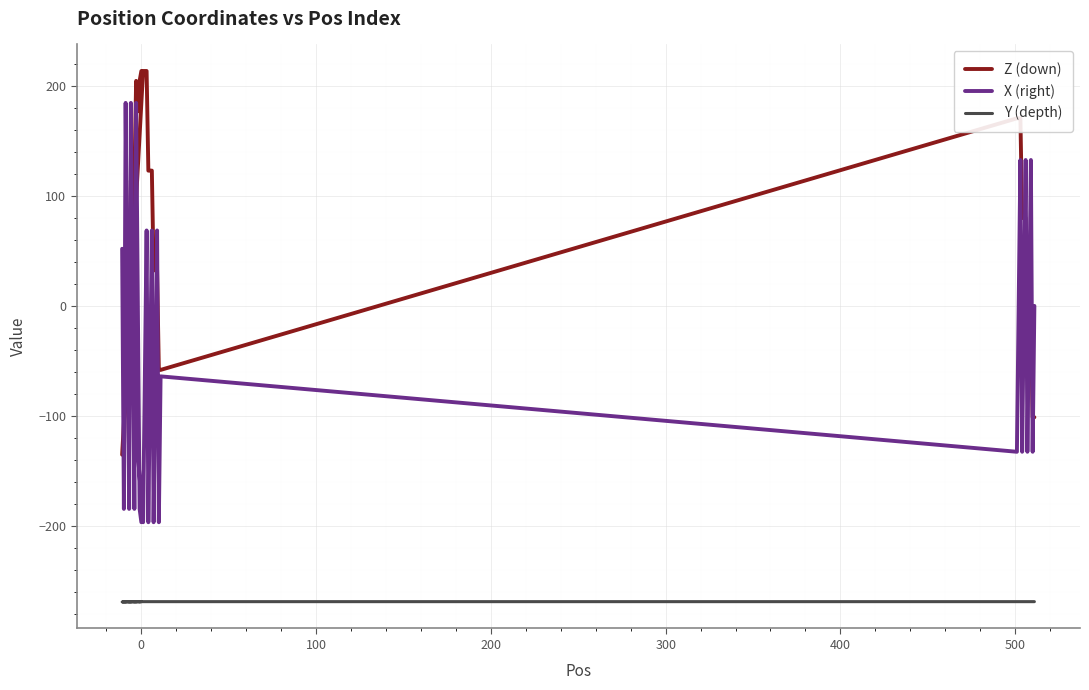

What is the difference between the maximum and minimum values in the X (right) series?

380.9